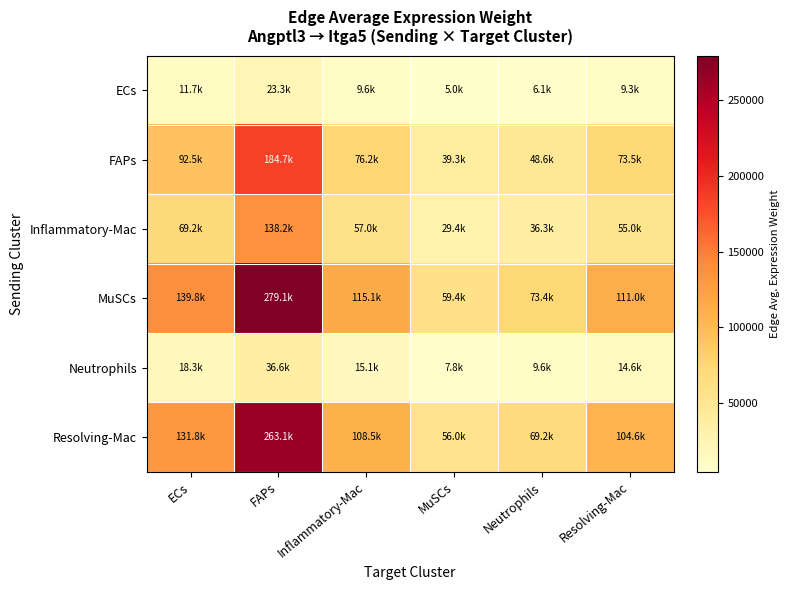

Reading left to right, list all the values displayed in this chart.

ECs: ECs=11675.0	FAPs=23305.4	Inflammatory-Mac=9613.2	MuSCs=4957.0	Neutrophils=6127.6	Resolving-Mac=9266.6
FAPs: ECs=92541.3	FAPs=184728.5	Inflammatory-Mac=76198.1	MuSCs=39291.0	Neutrophils=48569.8	Resolving-Mac=73450.9
Inflammatory-Mac: ECs=69248.9	FAPs=138232.7	Inflammatory-Mac=57019.2	MuSCs=29401.5	Neutrophils=36344.9	Resolving-Mac=54963.4
MuSCs: ECs=139793.5	FAPs=279052.0	Inflammatory-Mac=115105.3	MuSCs=59353.2	Neutrophils=73369.9	Resolving-Mac=110955.4
Neutrophils: ECs=18349.9	FAPs=36629.6	Inflammatory-Mac=15109.2	MuSCs=7791.0	Neutrophils=9630.8	Resolving-Mac=14564.5
Resolving-Mac: ECs=131818.4	FAPs=263132.4	Inflammatory-Mac=108538.7	MuSCs=55967.2	Neutrophils=69184.2	Resolving-Mac=104625.5